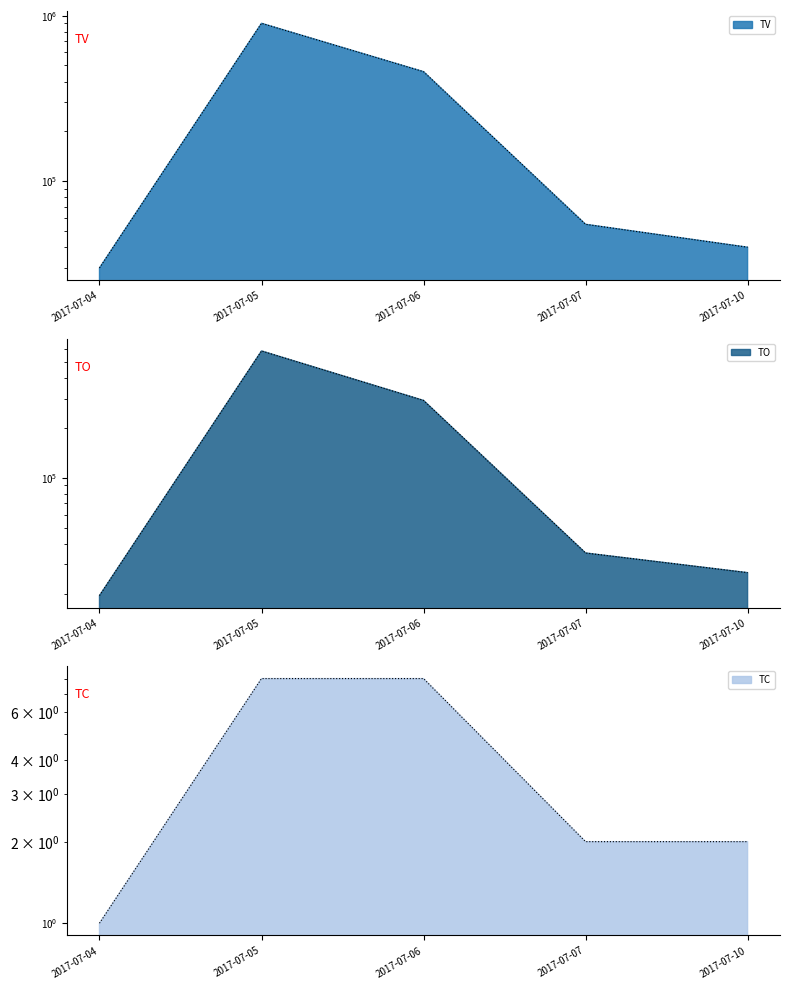

The value of TC at 2017-07-06 is 13. True or false?

False